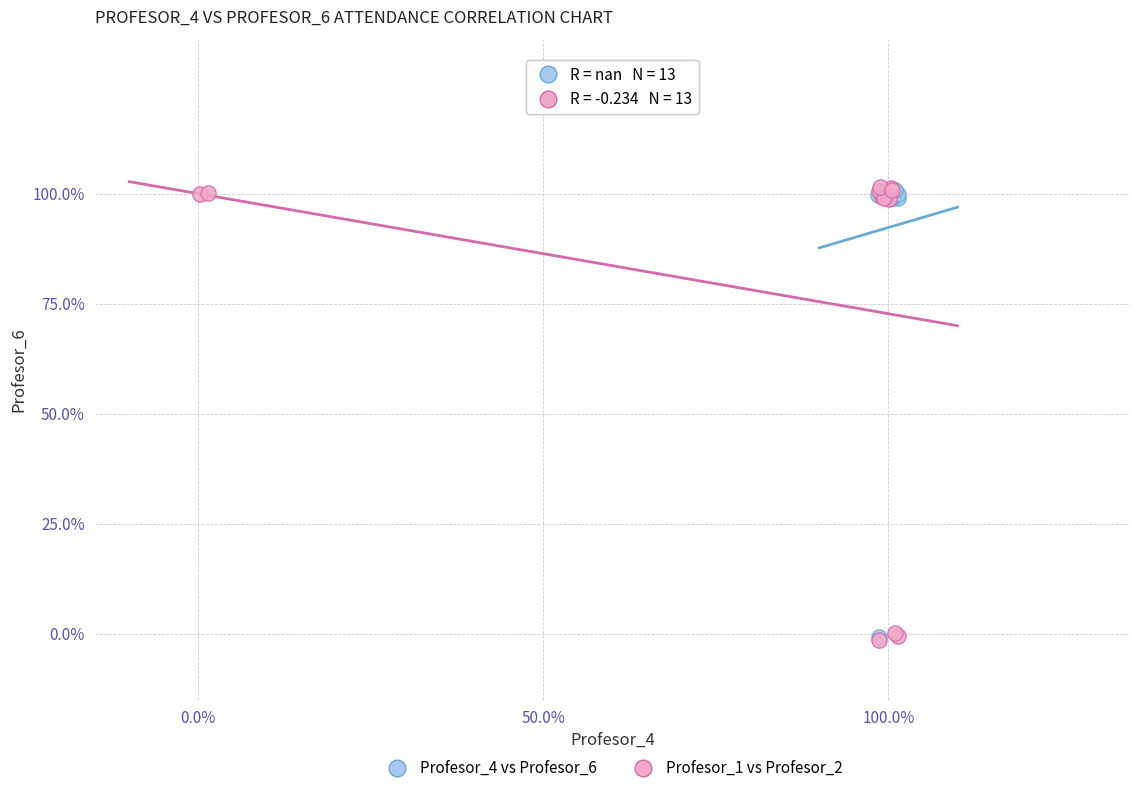

What are all the series names shown in the legend?

Profesor_4 vs Profesor_6, Profesor_1 vs Profesor_2